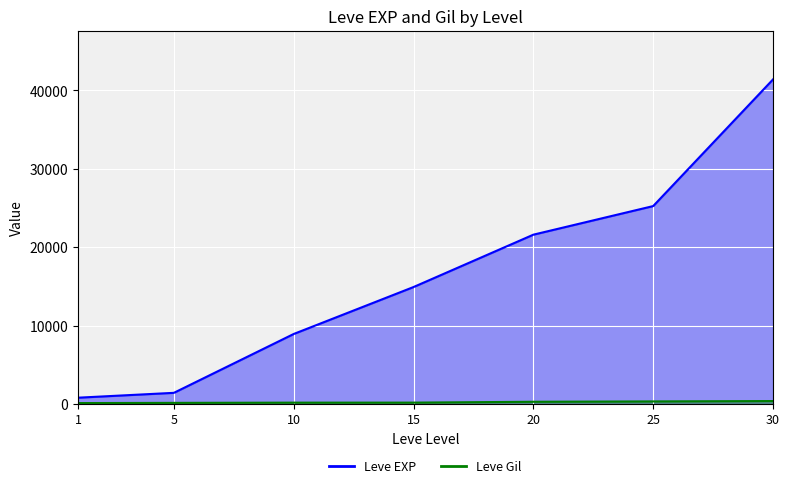

Rank the categories by Leve EXP value from highest to lowest.

30, 25, 20, 15, 10, 5, 1